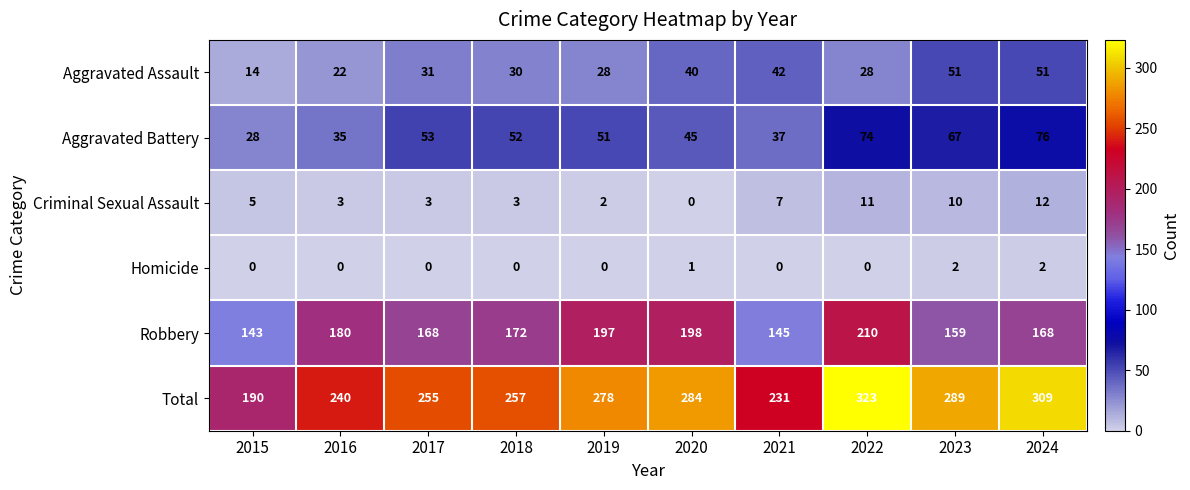

What is the highest value of the Aggravated Battery series?

76